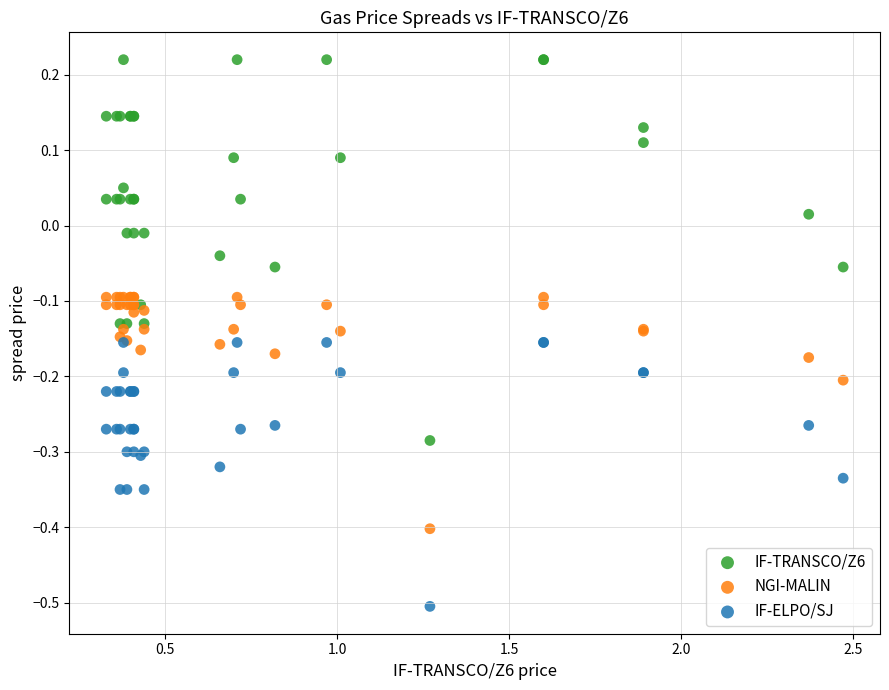

Which series has the widest spread of Y values?

IF-TRANSCO/Z6